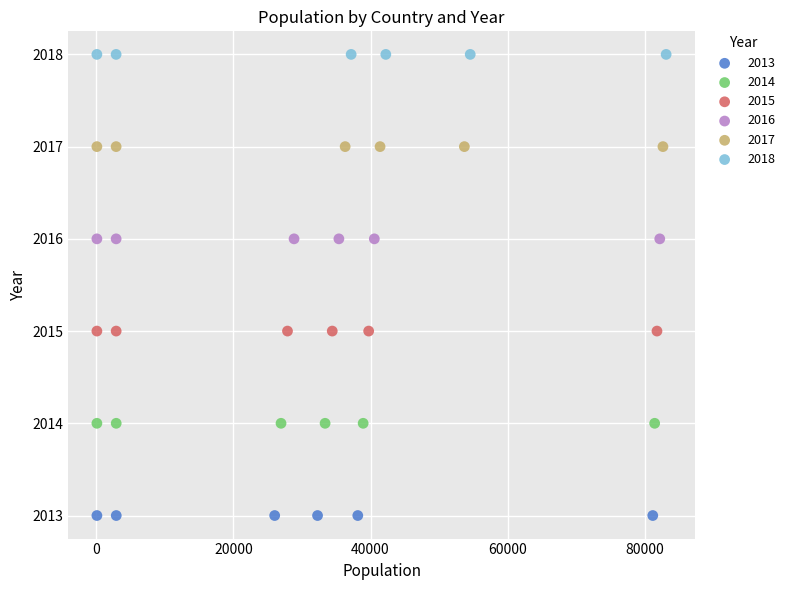

Which series reaches the minimum Y coordinate?

2013